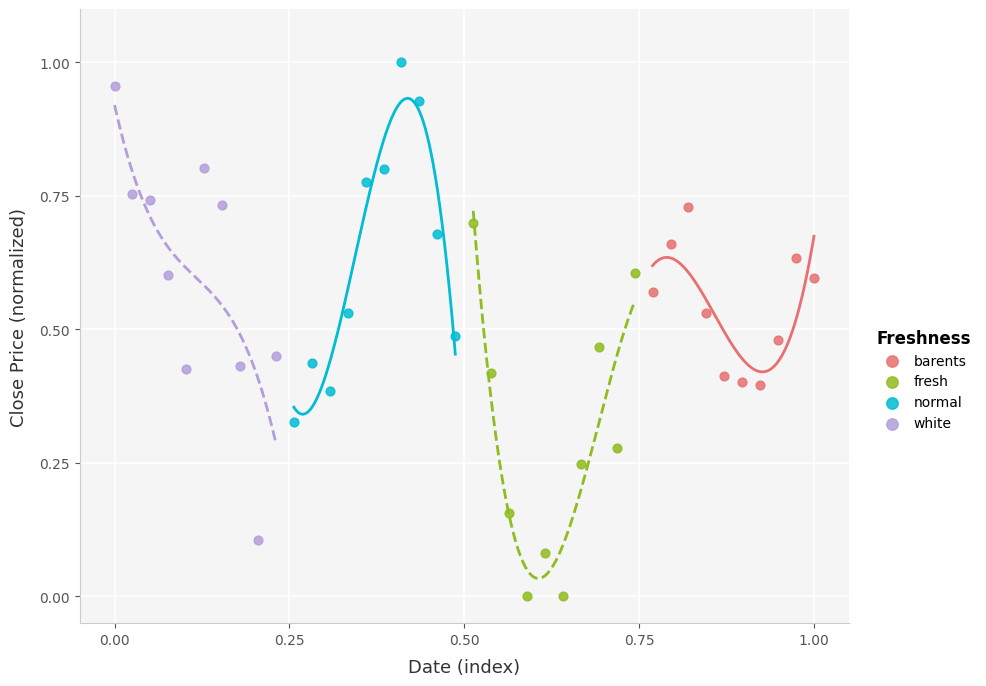

Which series contains the lowest Y value?

fresh